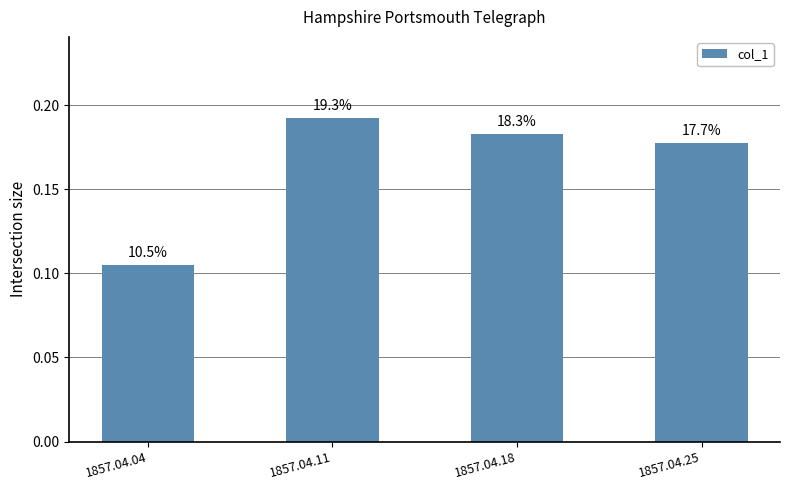

What is the change in value from 1857.04.04 to 1857.04.18?

+0.1